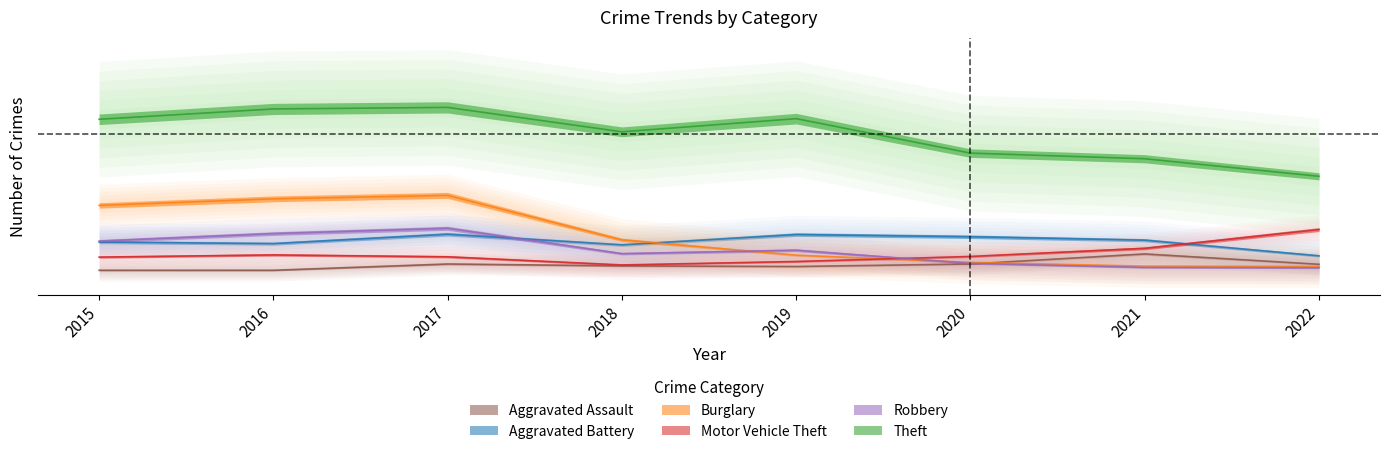

Does the chart display data point markers on the line(s)?

No